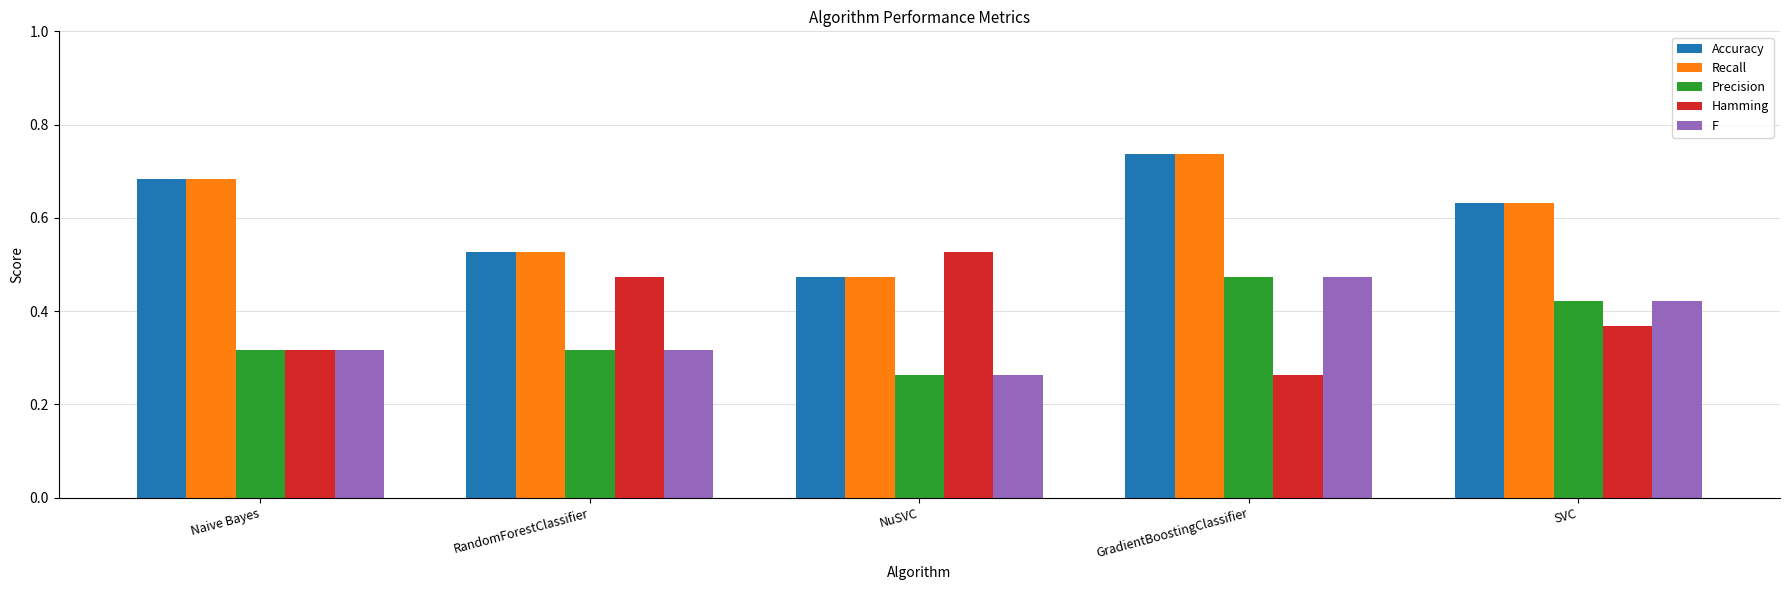

List the labels in order of Recall value, smallest first.

NuSVC, RandomForestClassifier, SVC, Naive Bayes, GradientBoostingClassifier